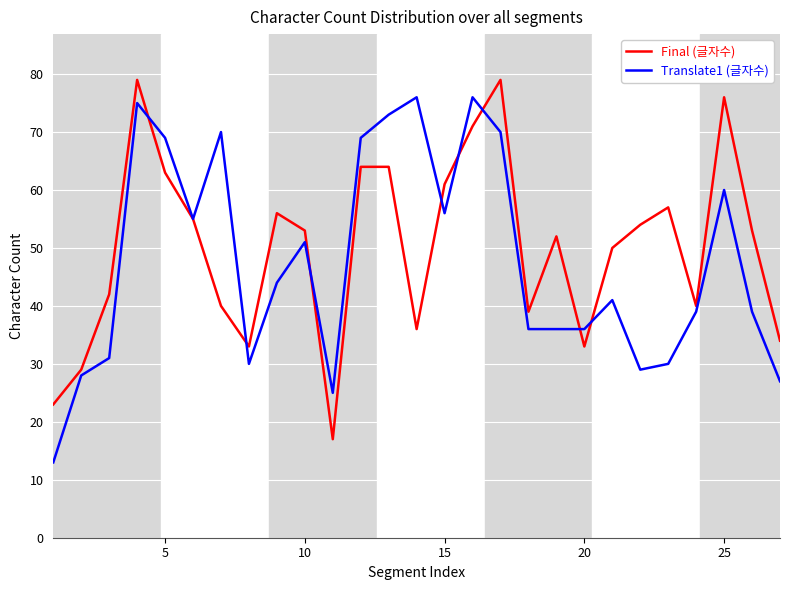

What is the difference between the second highest and minimum values in the Translate1 (글자수) series?

63